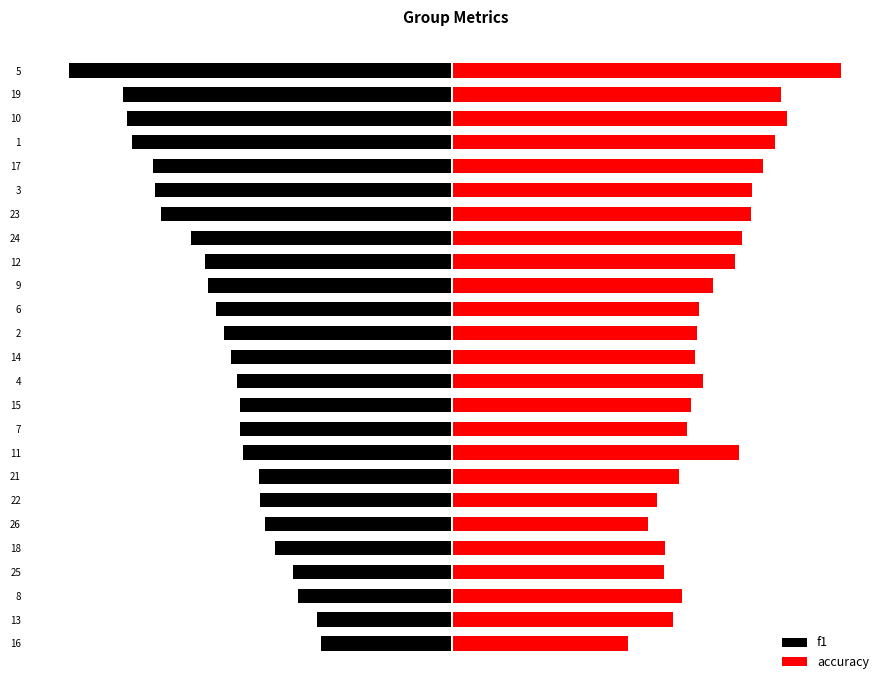

What are all the series names shown in the legend?

f1, accuracy